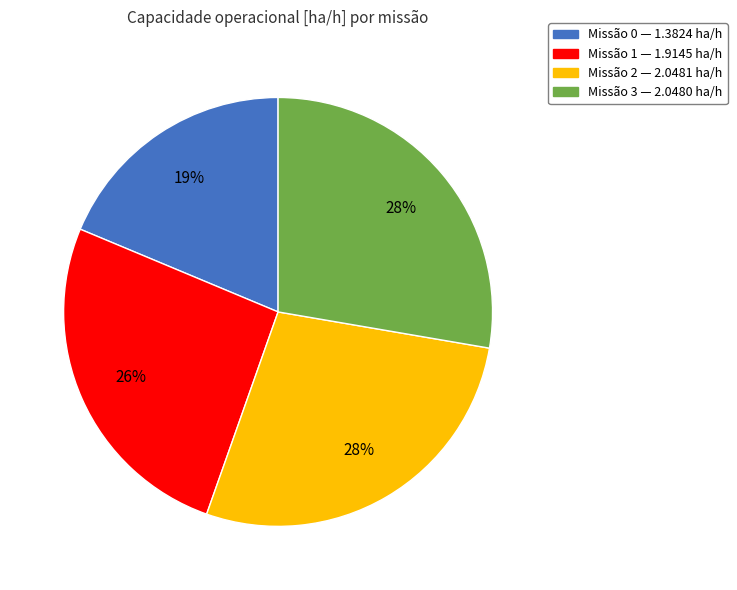

Does any single category account for the majority?

No